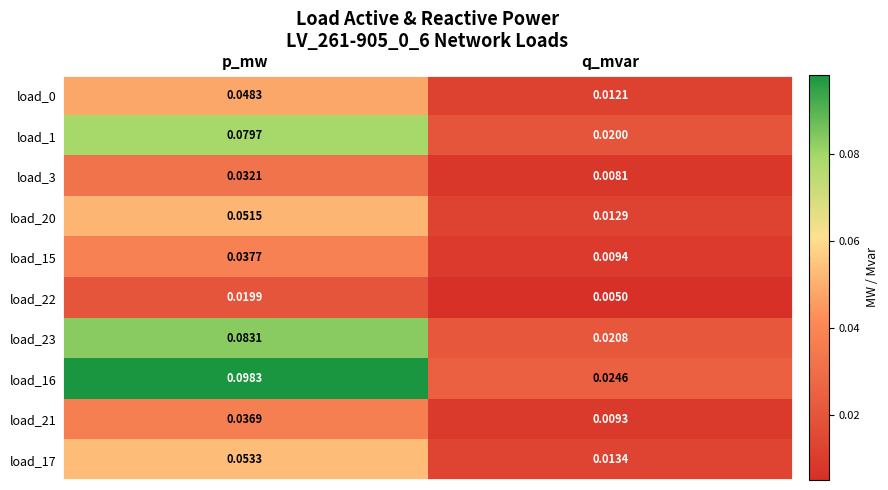

Which category has the lowest value in the load_17 series?

q_mvar